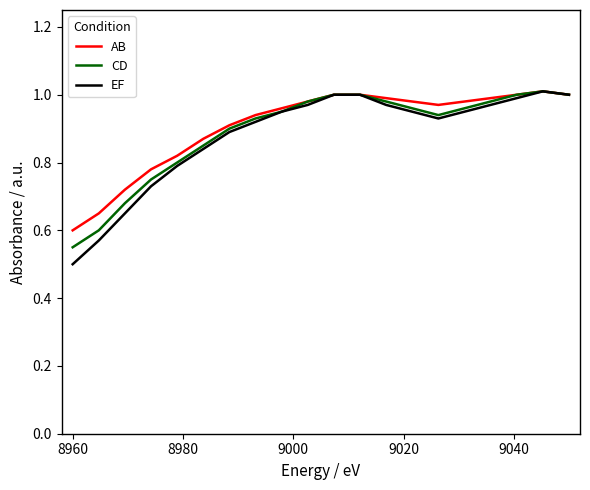

Which series has the widest spread of values?

EF